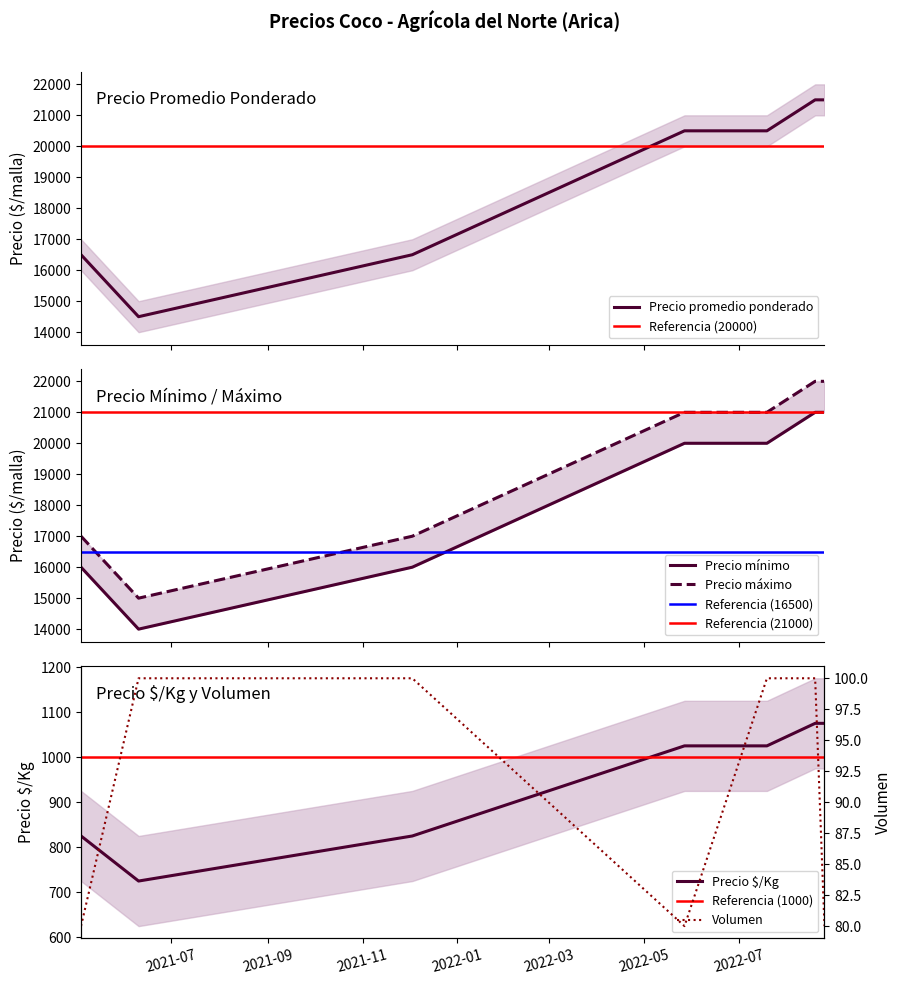

What are all the series names shown in the legend?

Precio minimo, Precio maximo, Precio promedio ponderado, Precio $/Kg, Volumen